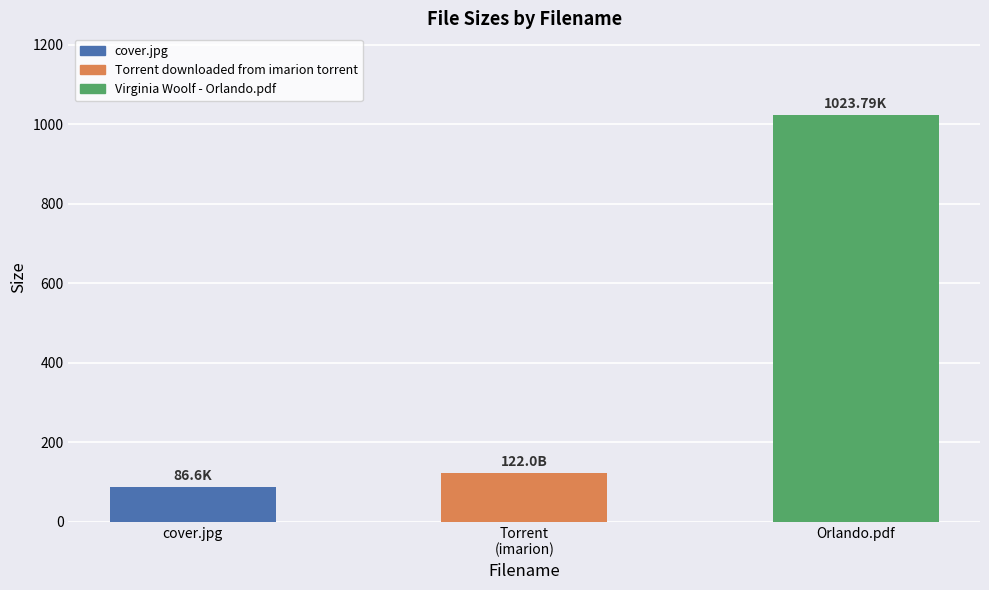

How many data points does each series have?

3